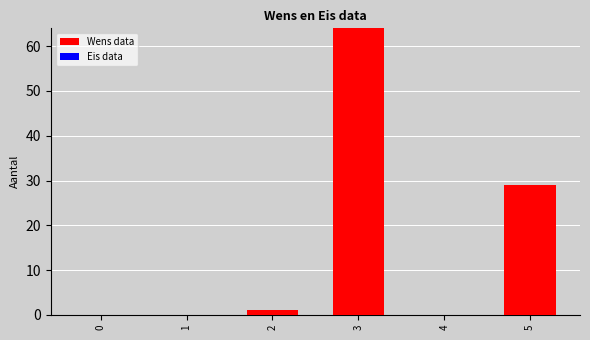

At which category does the chart reach its peak across all series?

3